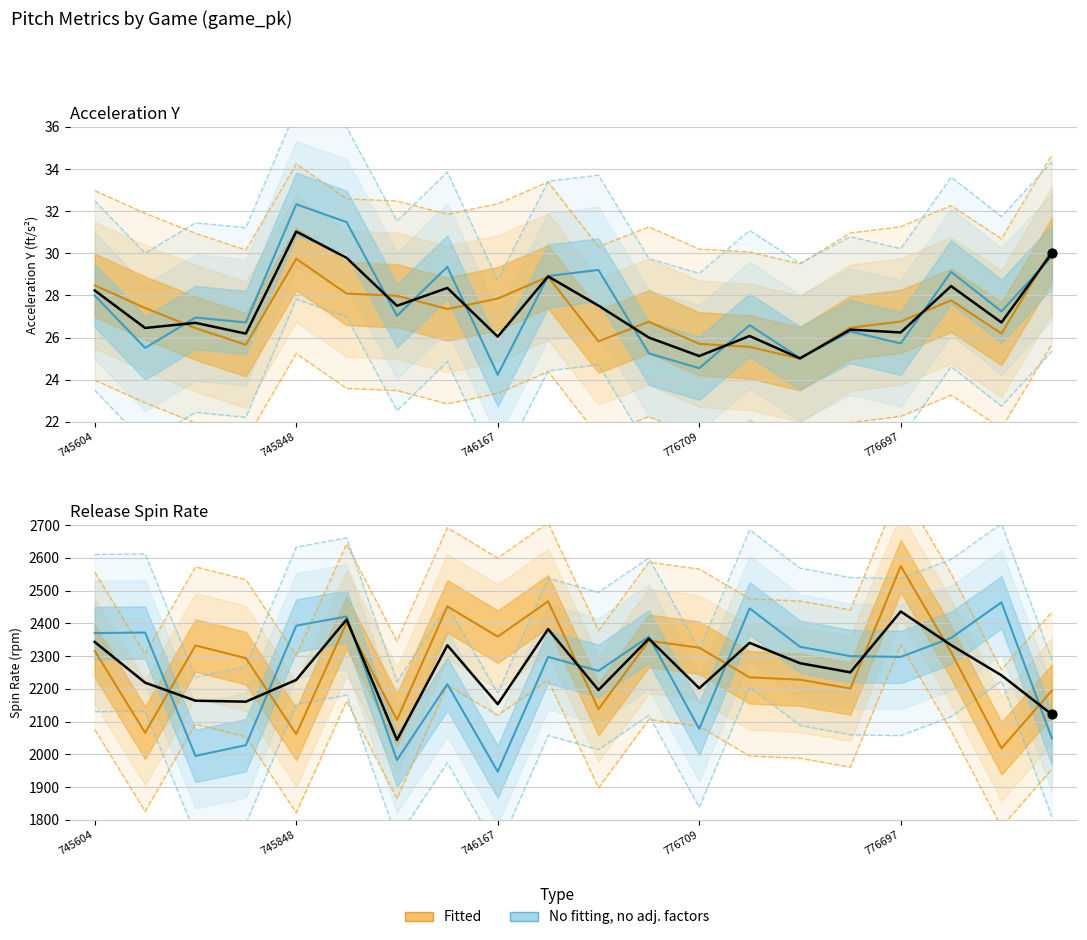

Which series has the largest total across all categories?

release_spin_rate_top